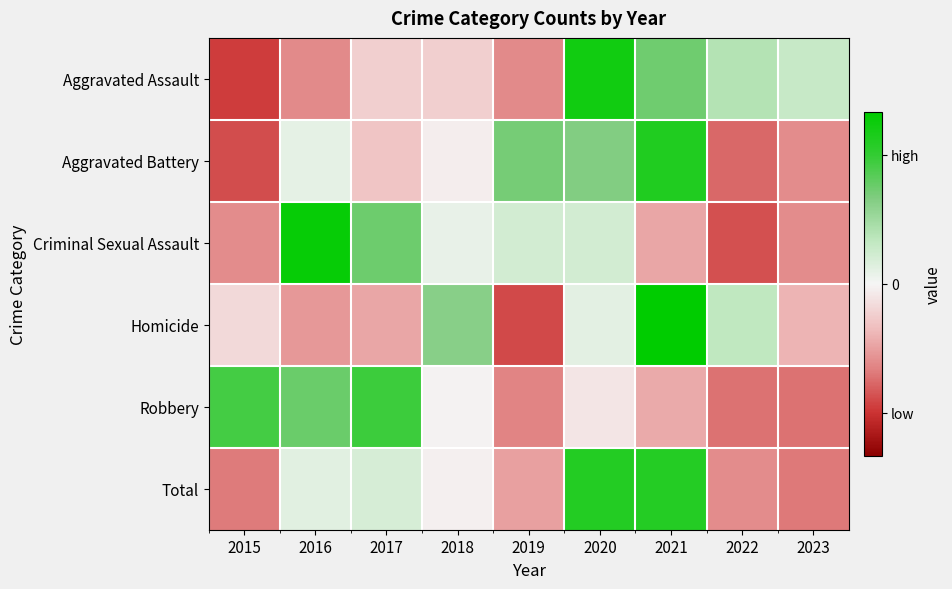

Which series has the widest spread of values?

Homicide